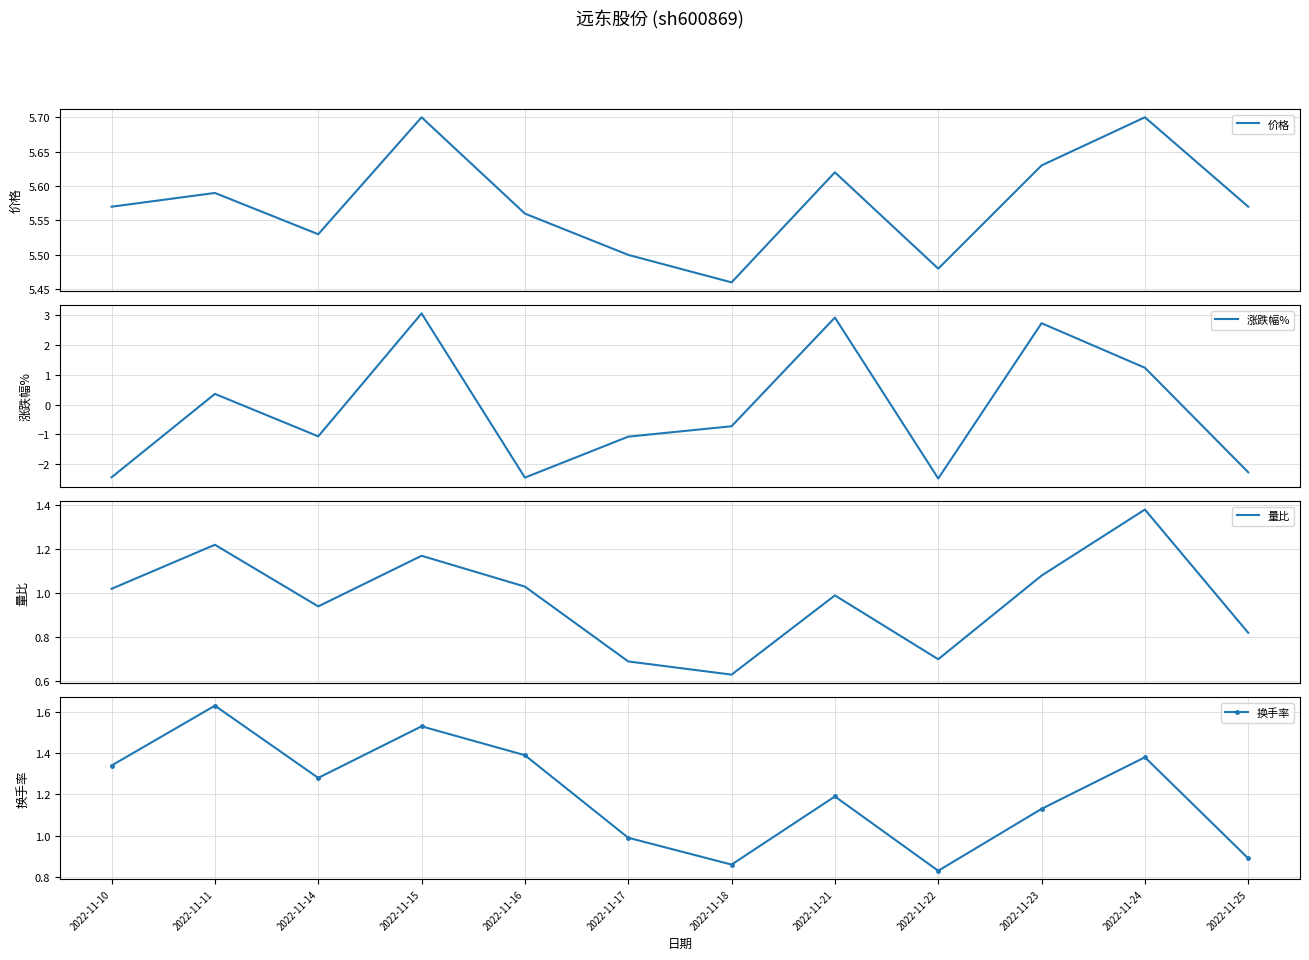

What is the difference between the maximum and minimum values in the 换手率 series?

0.8